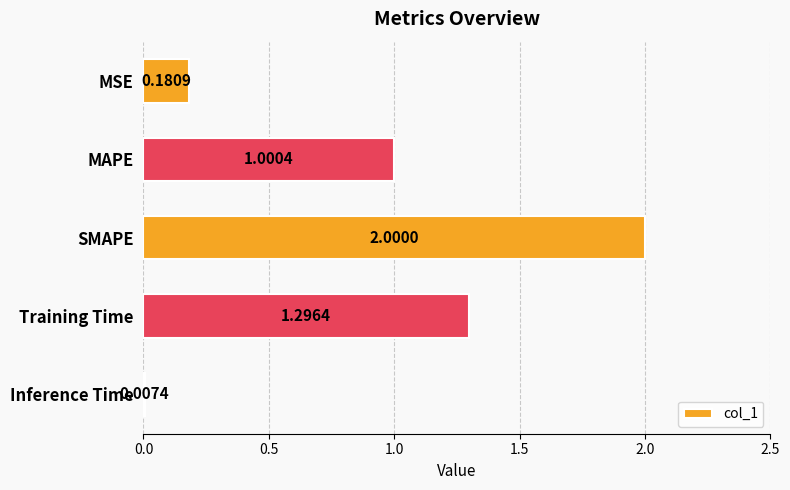

What is the sum of all values?

4.5